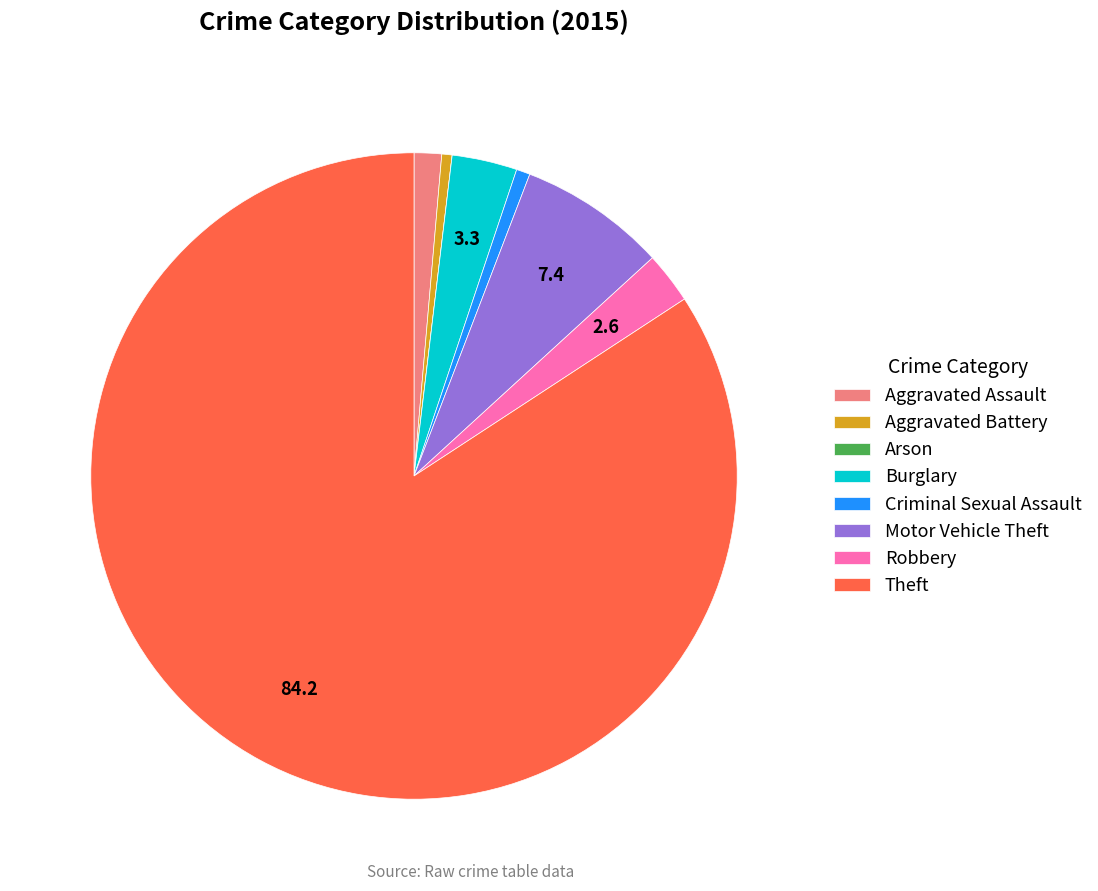

Is there a majority slice in this chart?

Yes